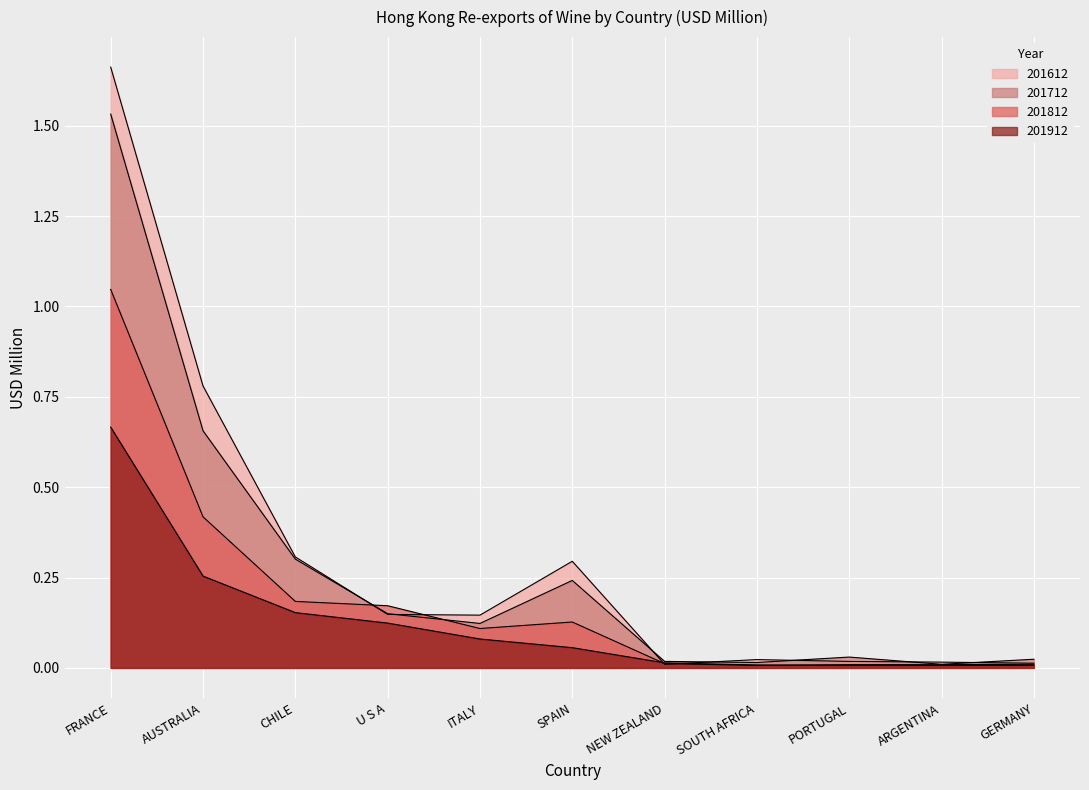

How many interior local valleys does the 201712 series have?

3